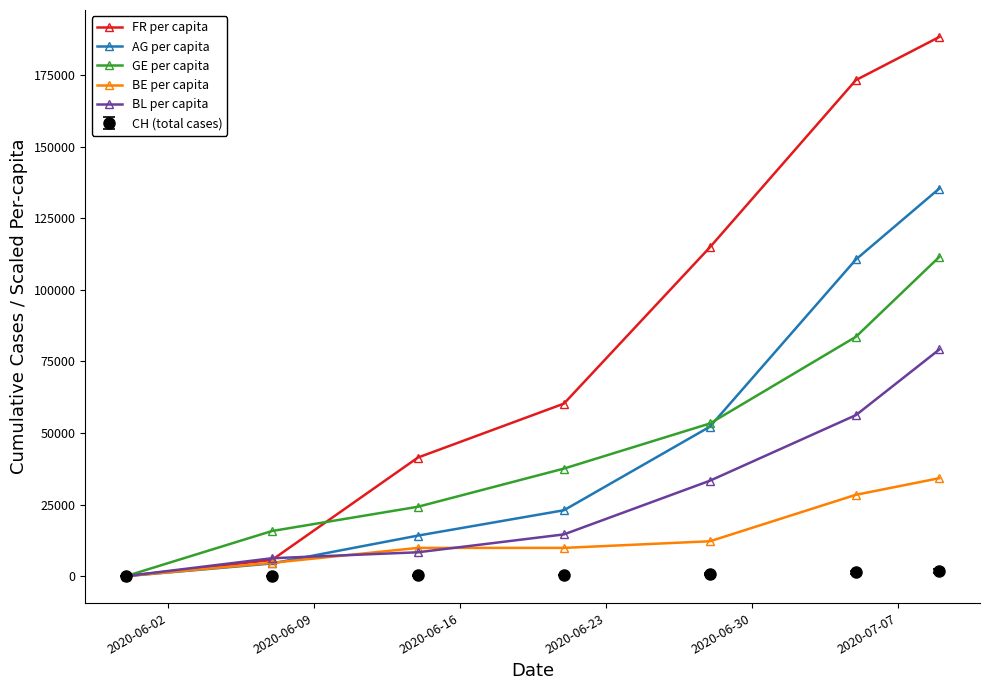

What is the value of the AG per capita point at the 4th from the left?

23004.0